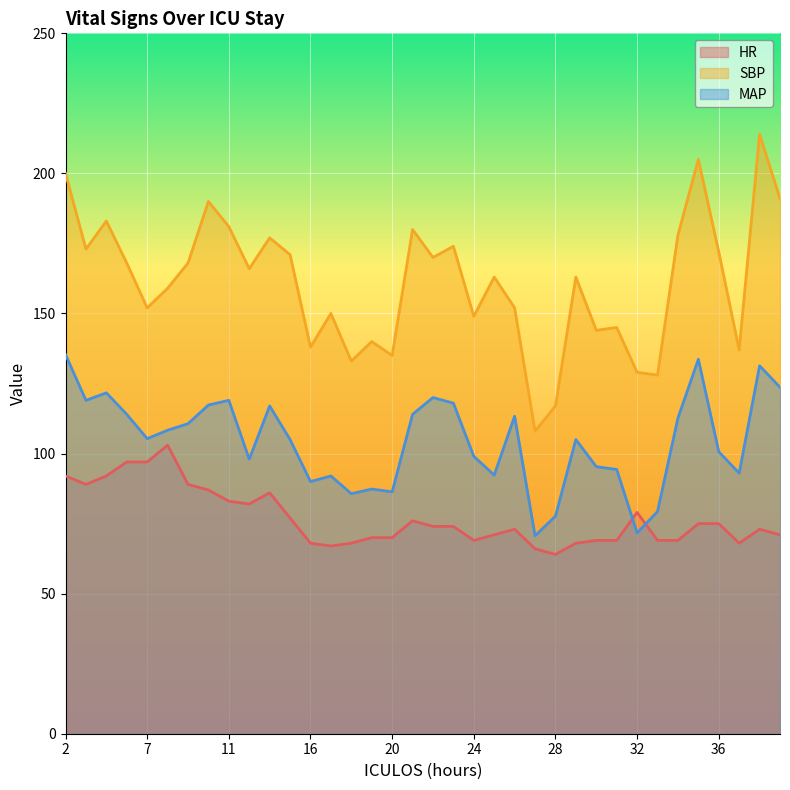

Reading left to right, list all the values displayed in this chart.

HR: 92.0	89.0	92.0	97.0	97.0	103.0	89.0	87.0	83.0	82.0	86.0	77.0	68.0	67.0	68.0	70.0	70.0	76.0	74.0	74.0	69.0	71.0	73.0	66.0	64.0	68.0	69.0	69.0	79.0	69.0	69.0	75.0	75.0	68.0	73.0	71.0
SBP: 200.0	173.0	183.0	168.0	152.0	159.0	168.0	190.0	181.0	166.0	177.0	171.0	138.0	150.0	133.0	140.0	135.0	180.0	170.0	174.0	149.0	163.0	152.0	108.0	117.0	163.0	144.0	145.0	129.0	128.0	178.0	205.0	172.0	137.0	214.0	191.0
MAP: 135.3	119.0	121.7	114.0	105.3	108.3	110.7	117.3	119.0	98.0	117.0	105.0	90.0	92.0	85.7	87.3	86.3	114.0	120.0	118.0	99.0	92.3	113.3	70.7	77.7	105.0	95.3	94.3	71.7	79.3	112.7	133.7	100.7	93.0	131.3	123.7